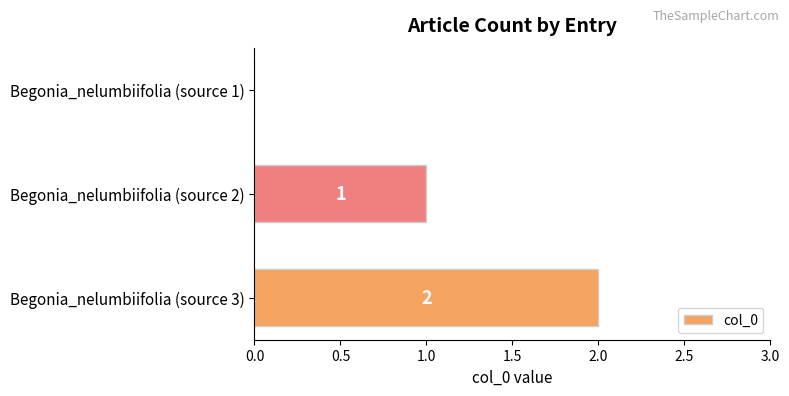

What is the sum of all values?

3